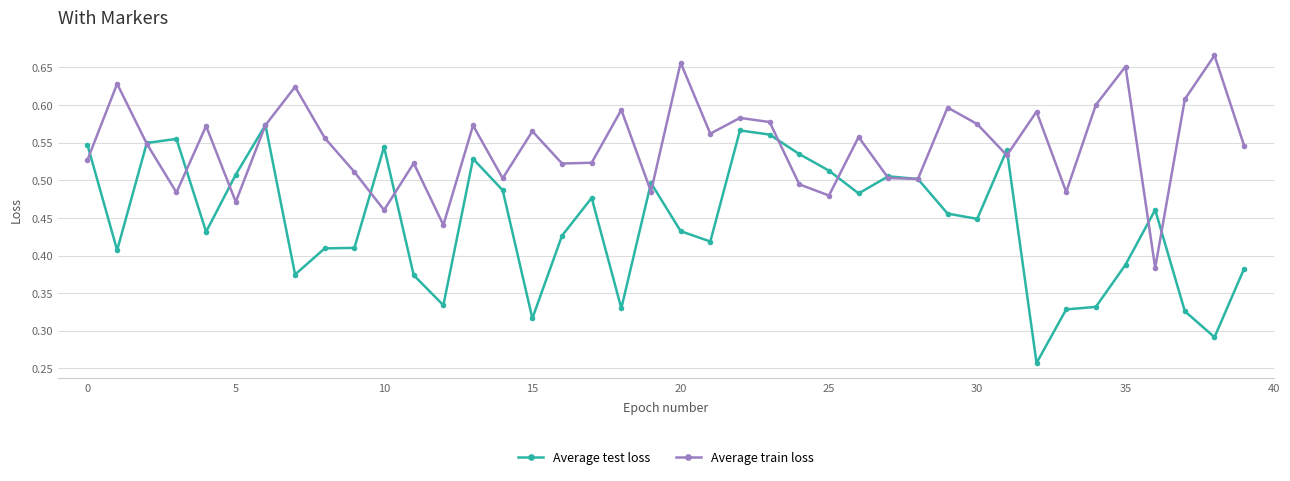

In Average train loss, how many points are higher than both neighbors (excluding endpoints)?

14